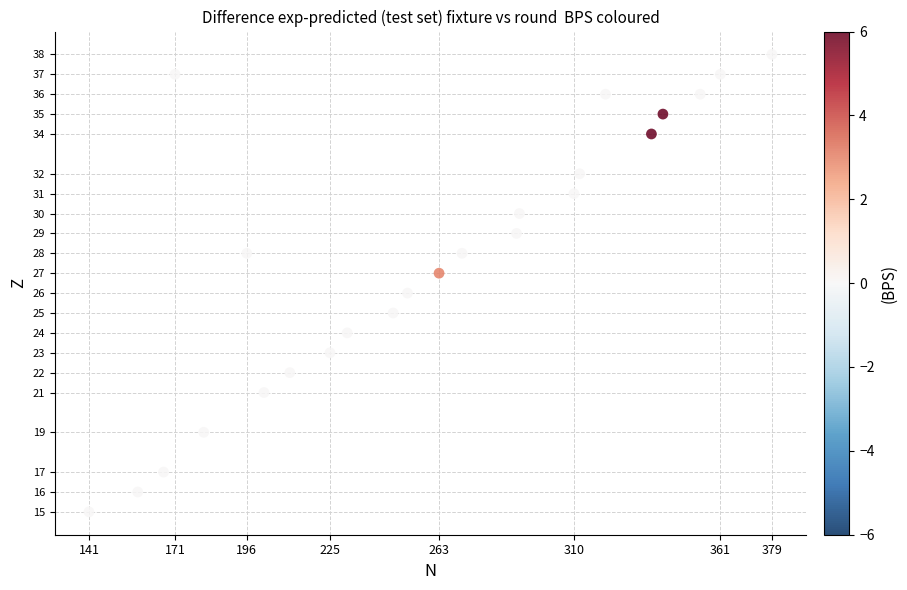

What is the range of X values (max minus min)?

238